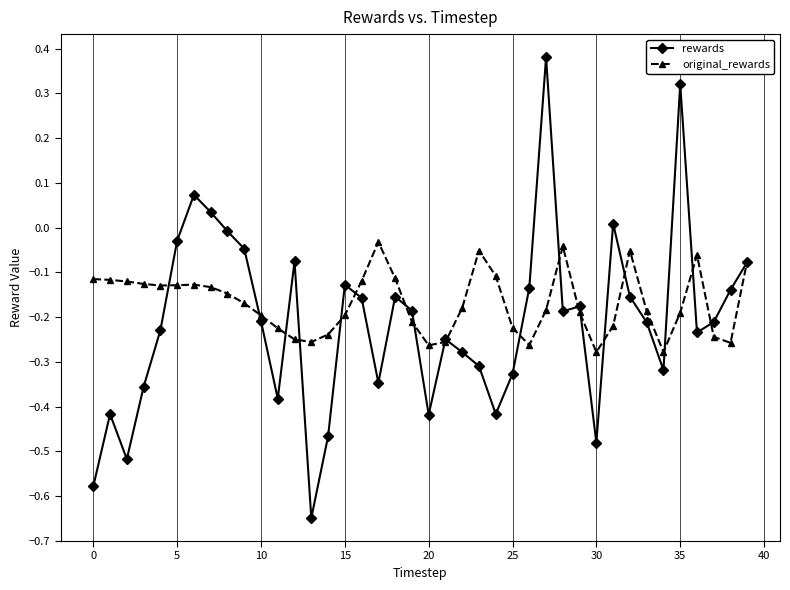

True or false: original_rewards and rewards cross at least once.

True